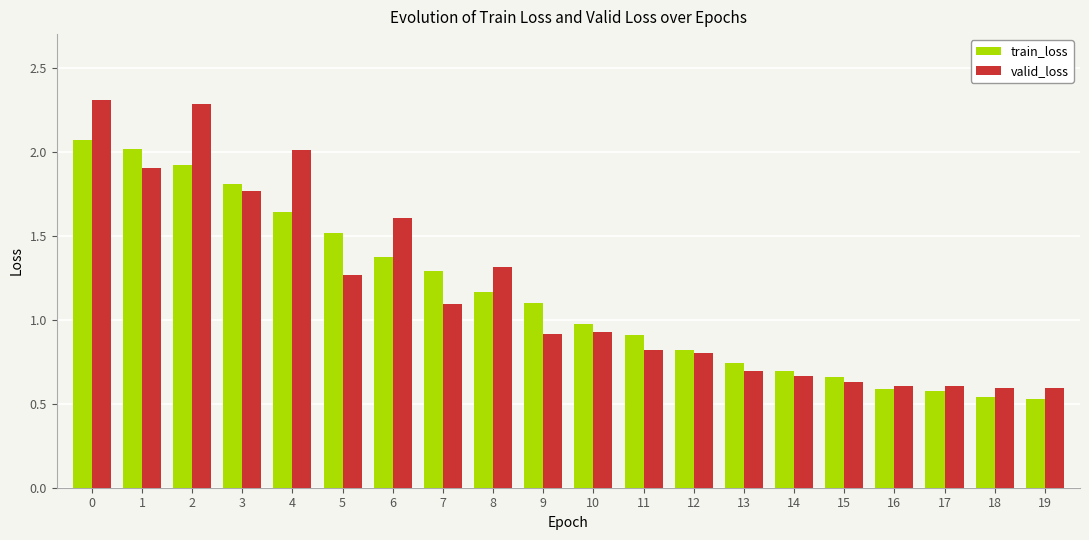

The value of train_loss at 13 is 0.7. True or false?

True